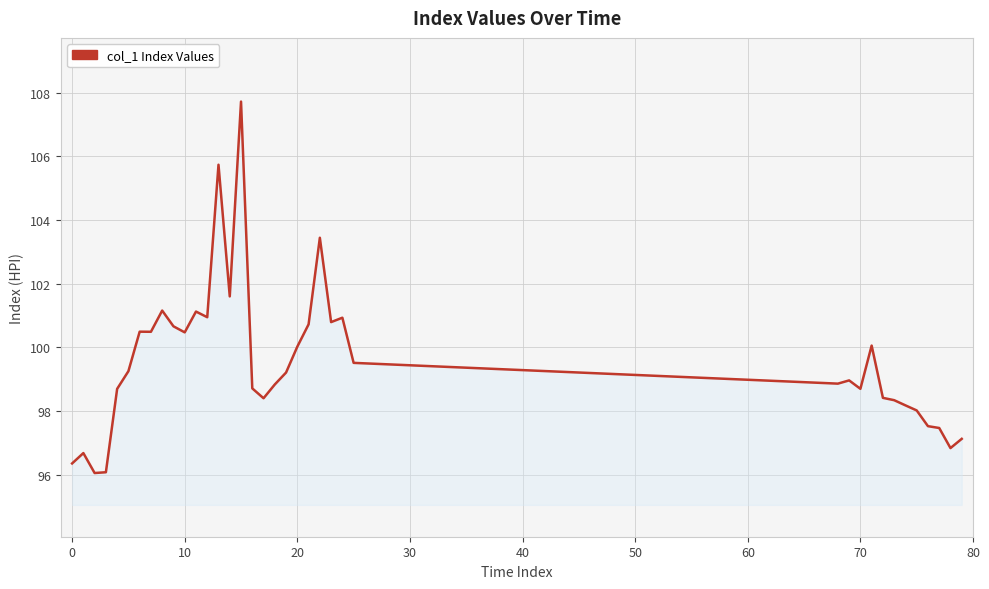

What is the greatest value displayed?

107.7